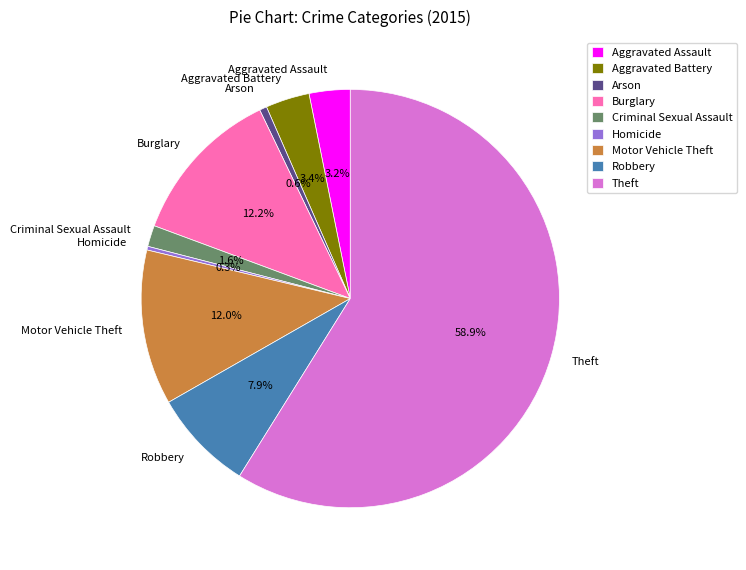

Combined, what portion of the pie is Burglary and Aggravated Battery?

15.6%